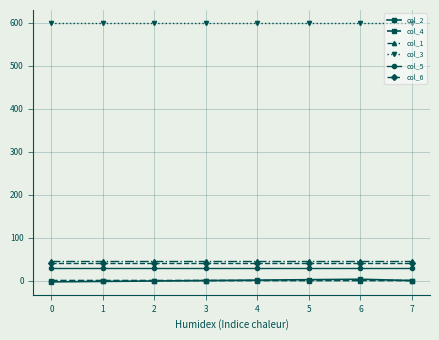

What is the highest value of the col_2 series?

3.0